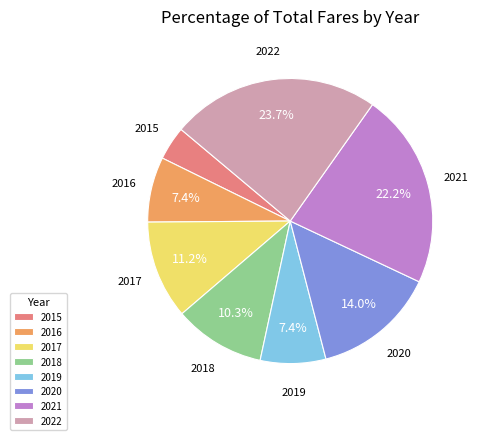

Is it true that 2017 is 1% of the pie?

False